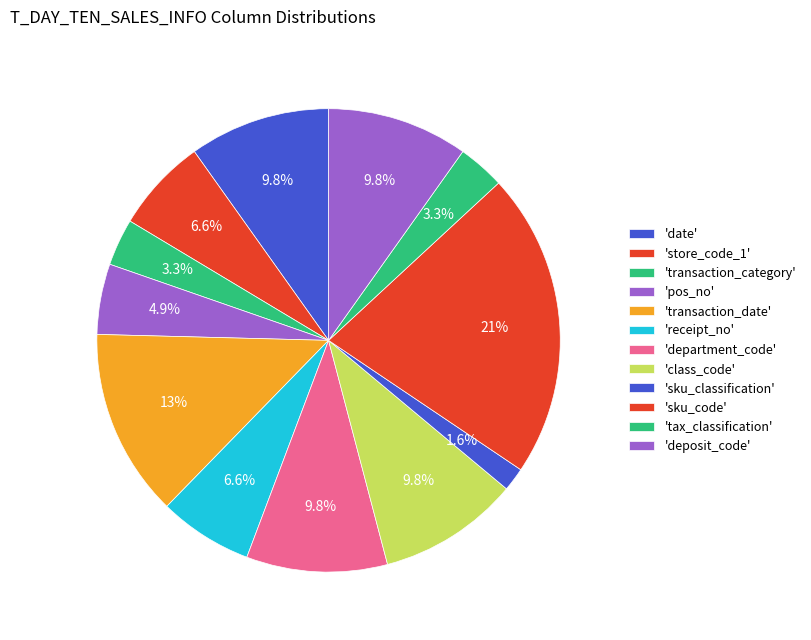

Count the number of slices in the pie.

12